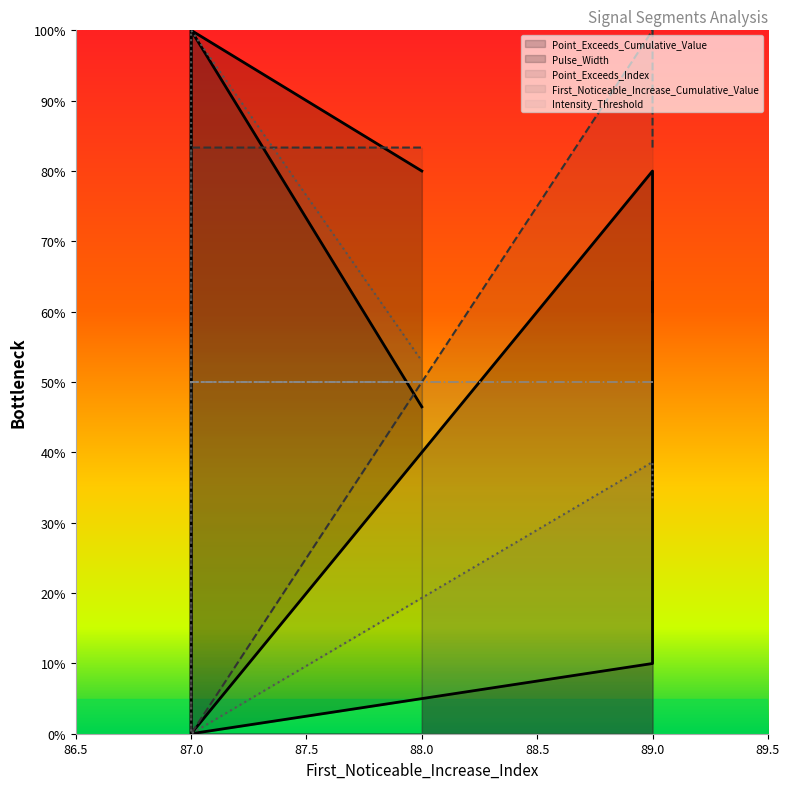

At which category is the sum across all series the highest?

87